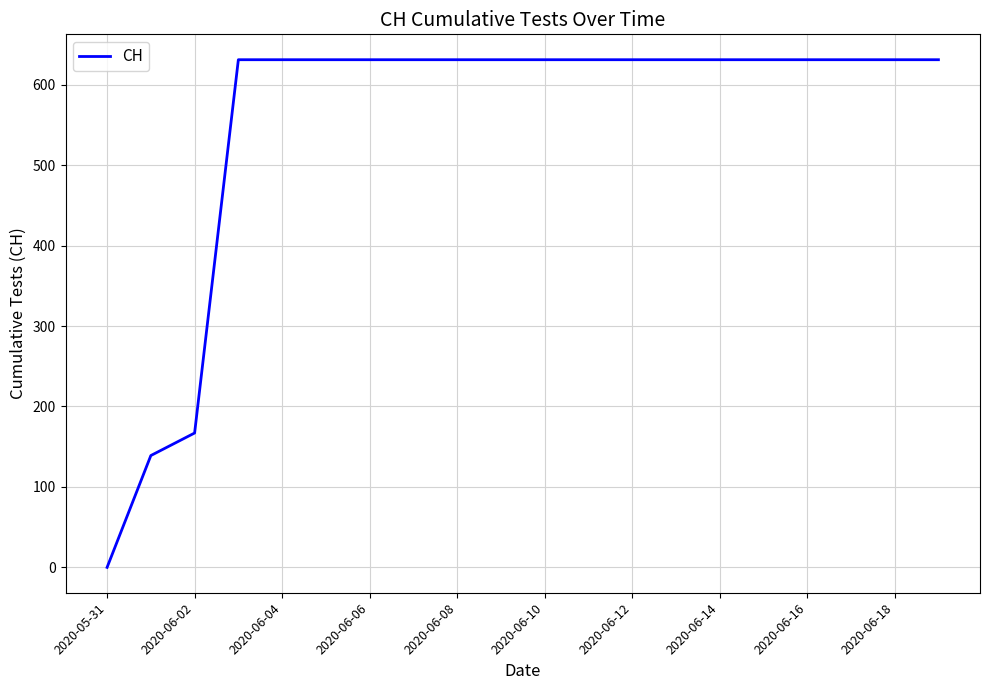

What is the maximum value shown in the chart?

631